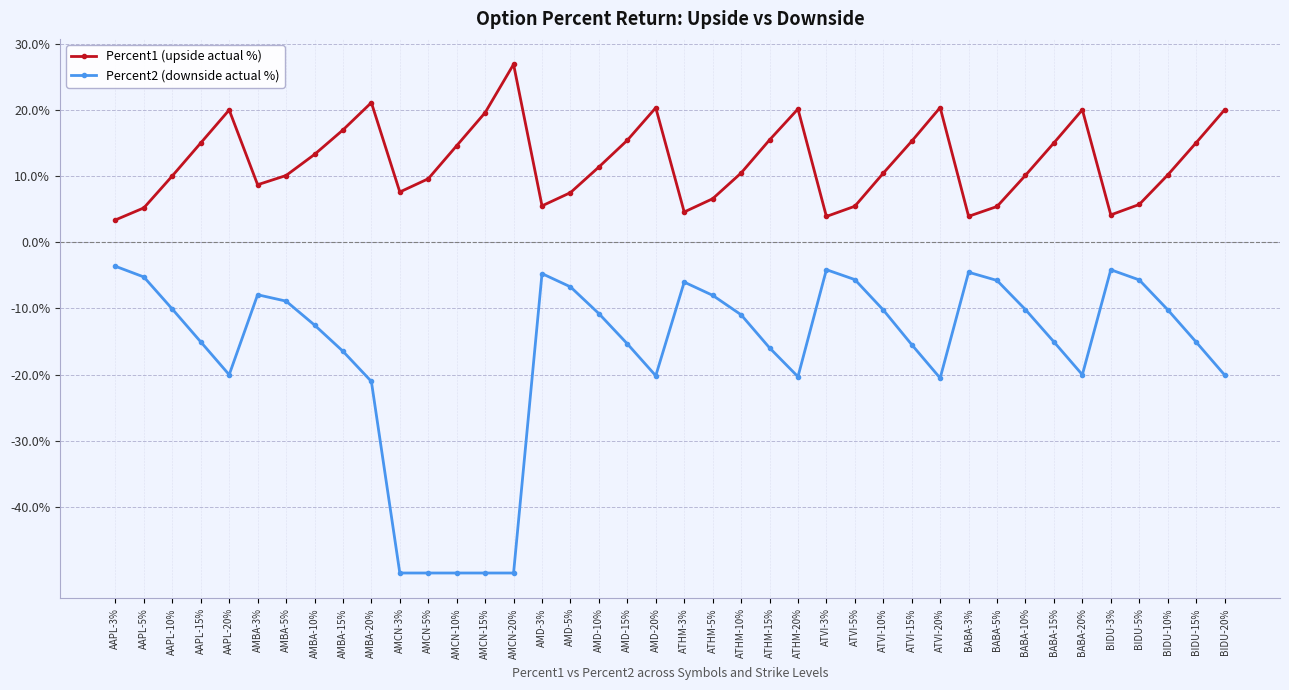

What is the average value of the Percent2 (downside actual %) series?

-0.2